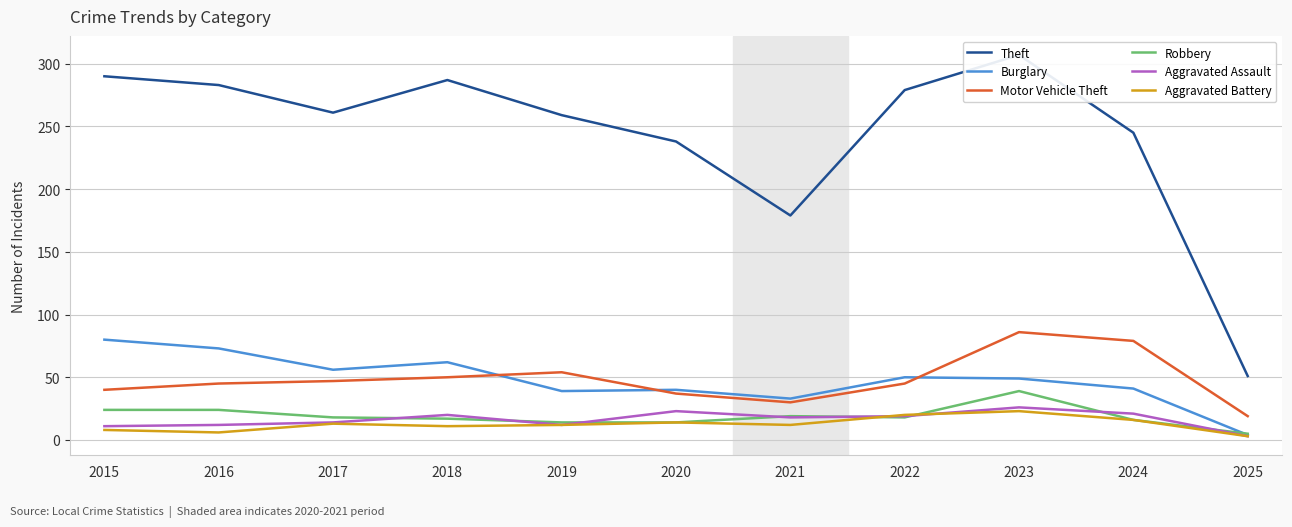

Reading left to right, transcribe all the data shown in this chart.

Theft: 290	283	261	287	259	238	179	279	307	245	51
Burglary: 80	73	56	62	39	40	33	50	49	41	4
Motor Vehicle Theft: 40	45	47	50	54	37	30	45	86	79	19
Robbery: 24	24	18	17	14	14	19	18	39	16	5
Aggravated Assault: 11	12	14	20	12	23	18	19	26	21	3
Aggravated Battery: 8	6	13	11	12	14	12	20	23	16	3